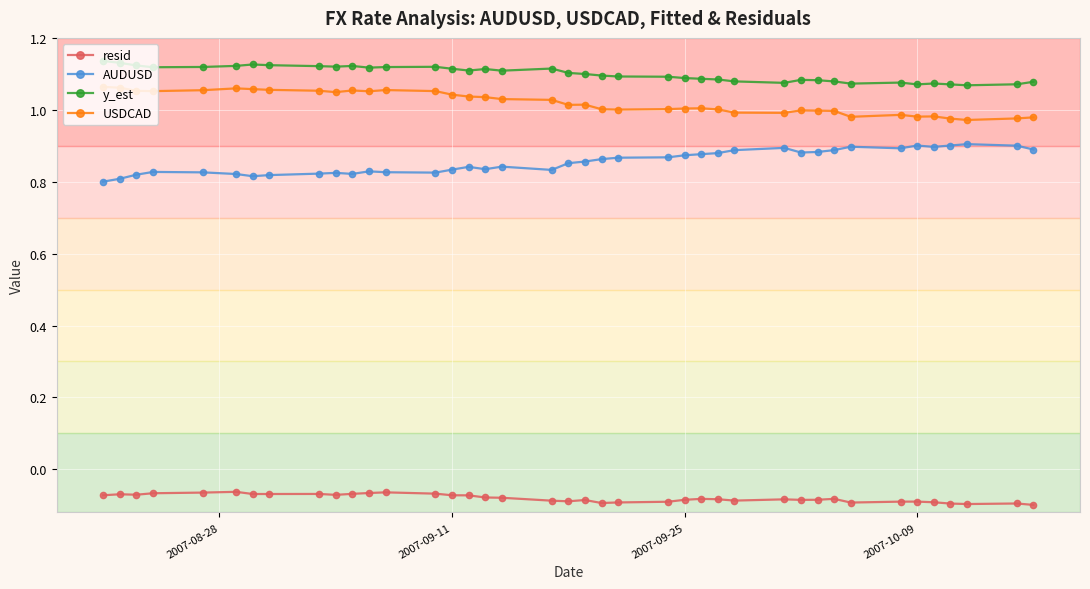

At how many categories does at least one series exceed 0?

40